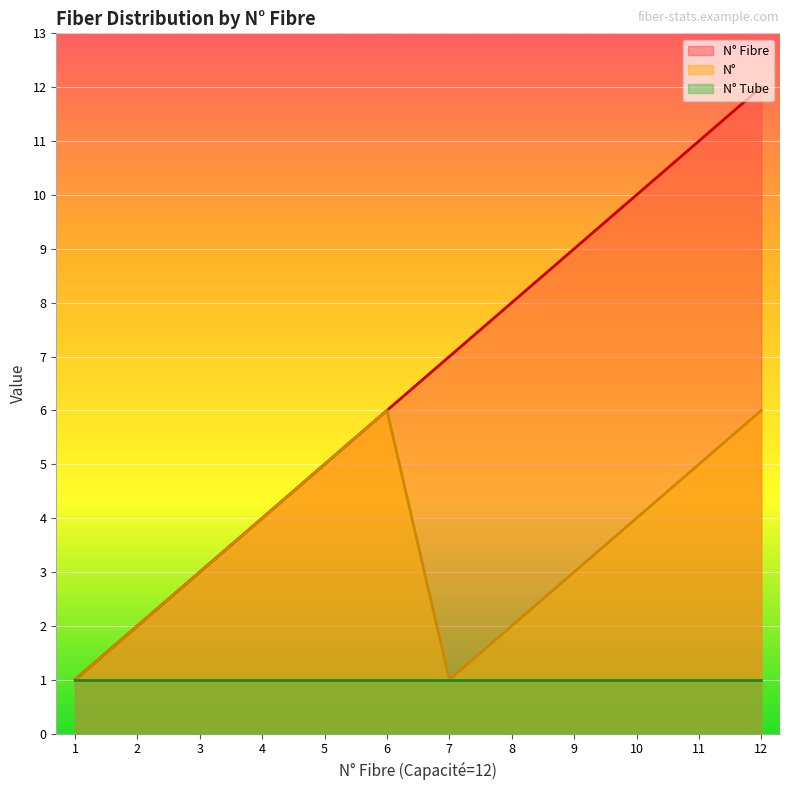

What is the maximum value shown in the chart?

12